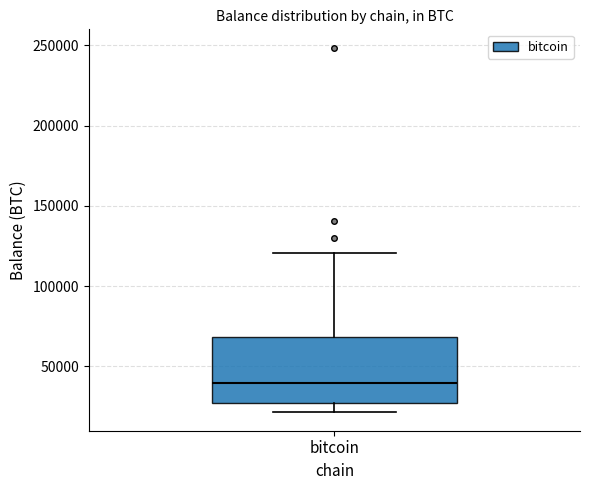

Transcribe this box plot: give where the median line is, the range the box spans, and where the two whiskers end, as read against the y-axis. The values are not printed on the chart, so give them approximately, as read against the axis.

median 40000, box 25000 to 70000, whiskers 20000 to 120000